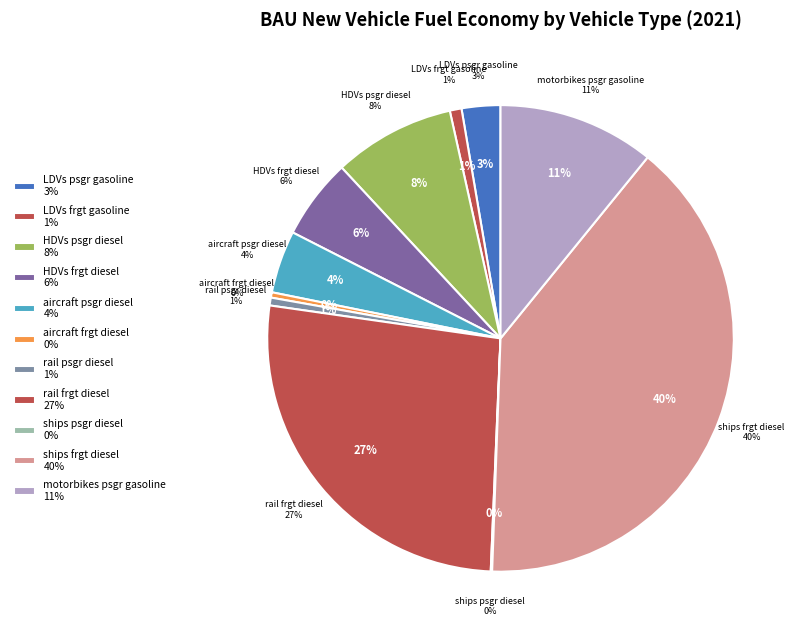

The aircraft psgr diesel slice represents 15% of the pie. True or false?

False